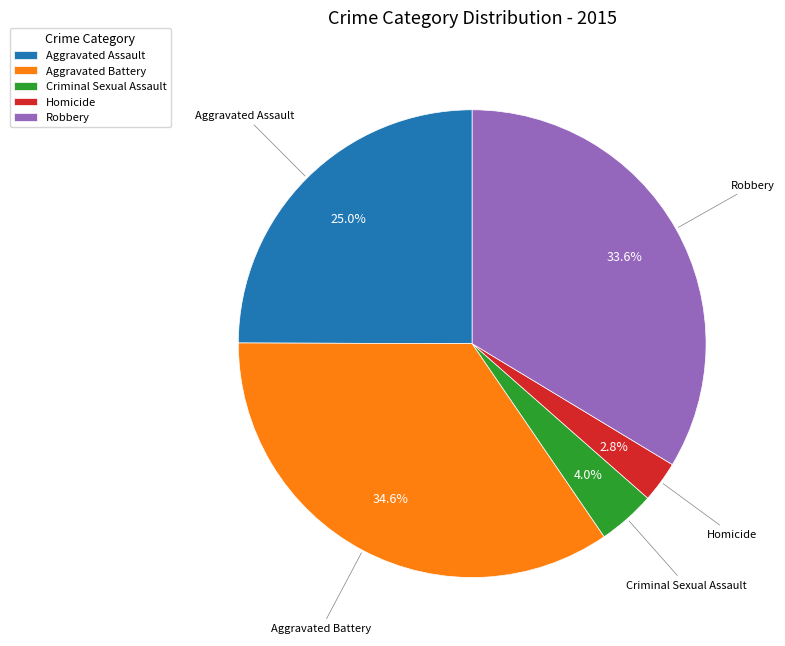

Between Robbery and Criminal Sexual Assault, which is larger?

Robbery